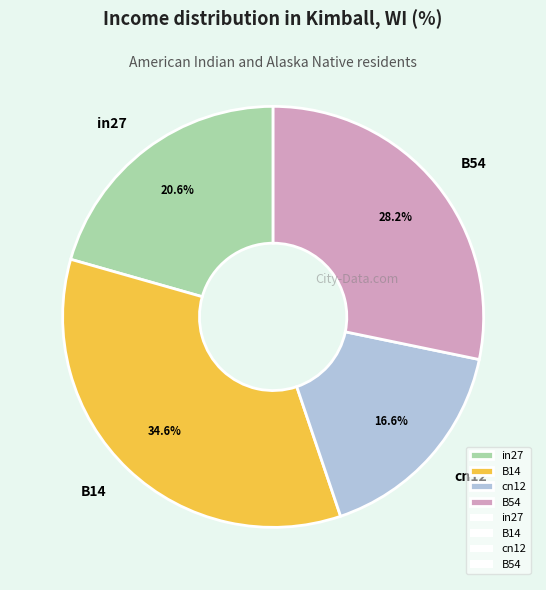

How many slices are in this pie chart?

4